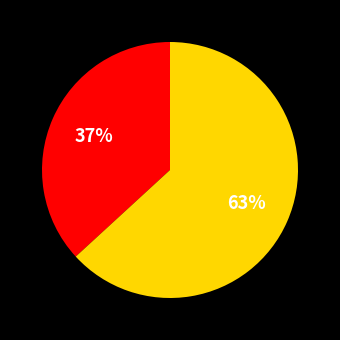

To the nearest percent, what is the difference between the largest and smallest slice percentages?

26%